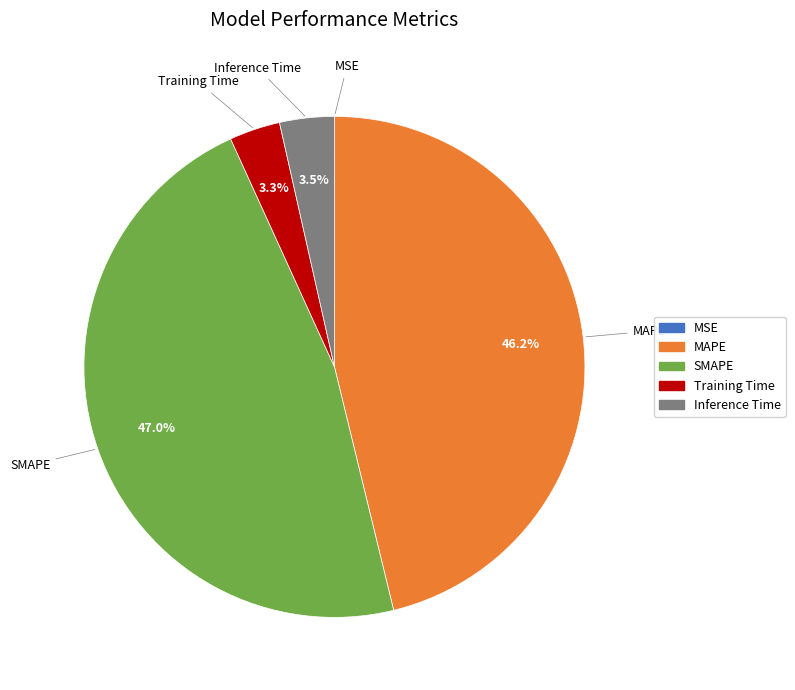

What is the total percentage of Inference Time and Training Time?

6.8%